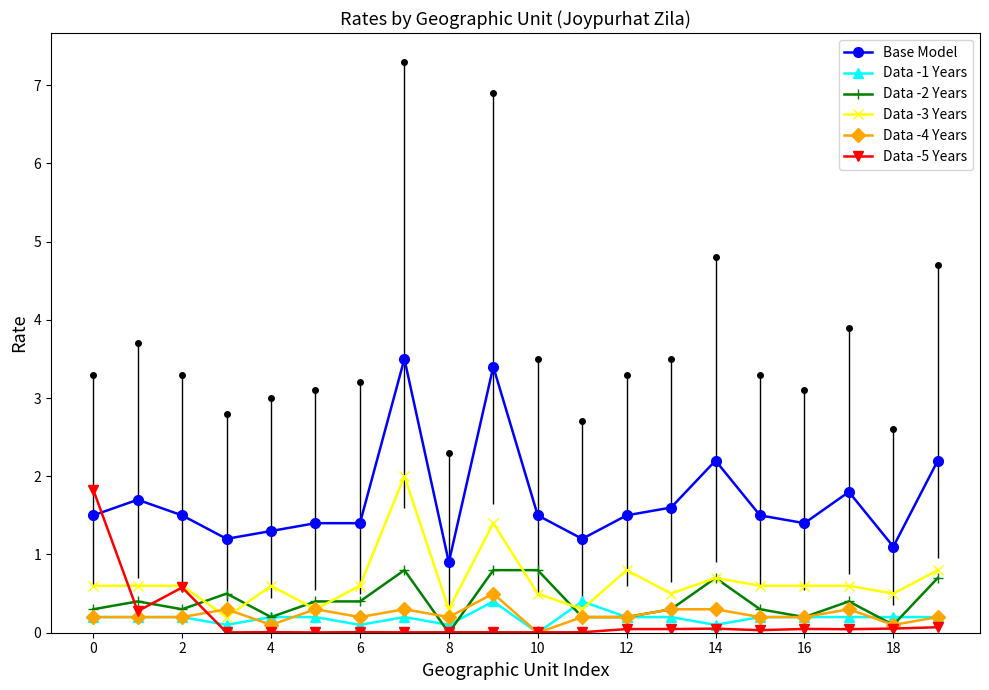

True or false: Data -4 Years has more than 0 points higher than both neighbors.

True